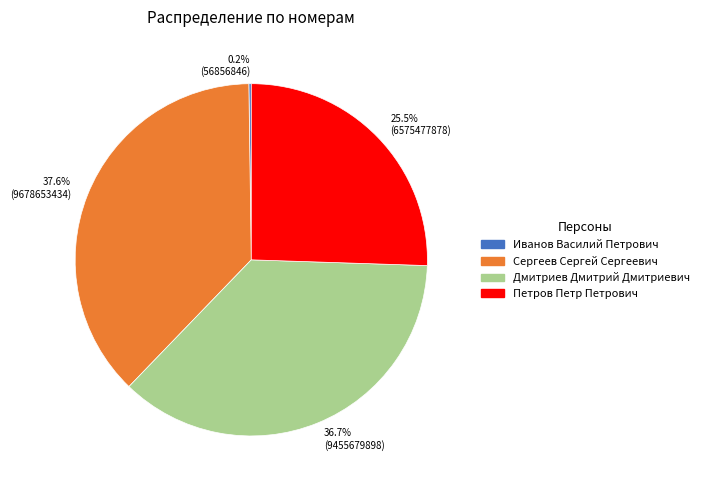

Is there a majority slice in this chart?

No